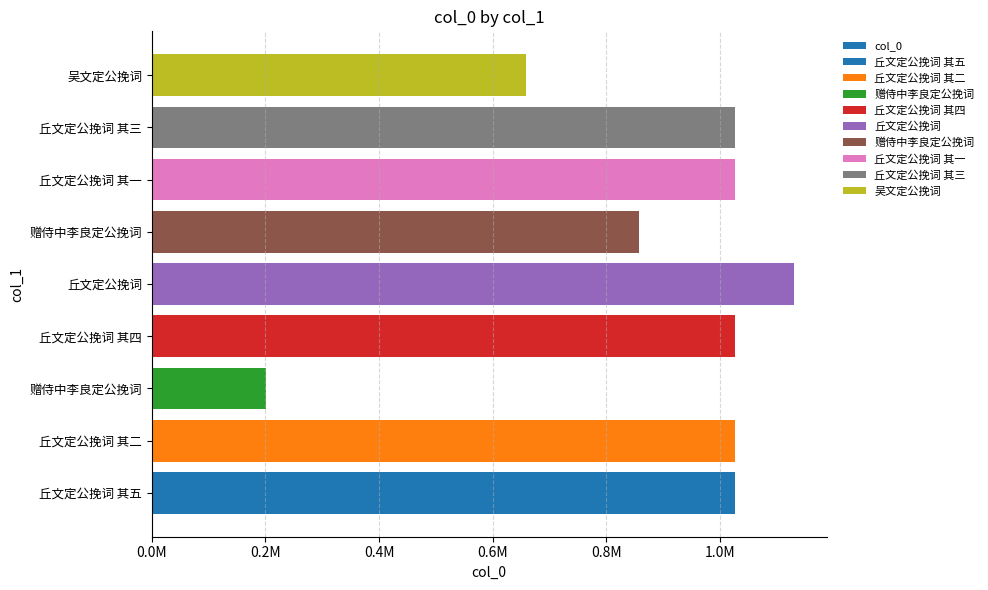

Which has a higher value, 丘文定公挽词 其二 or 丘文定公挽词 其五?

丘文定公挽词 其二